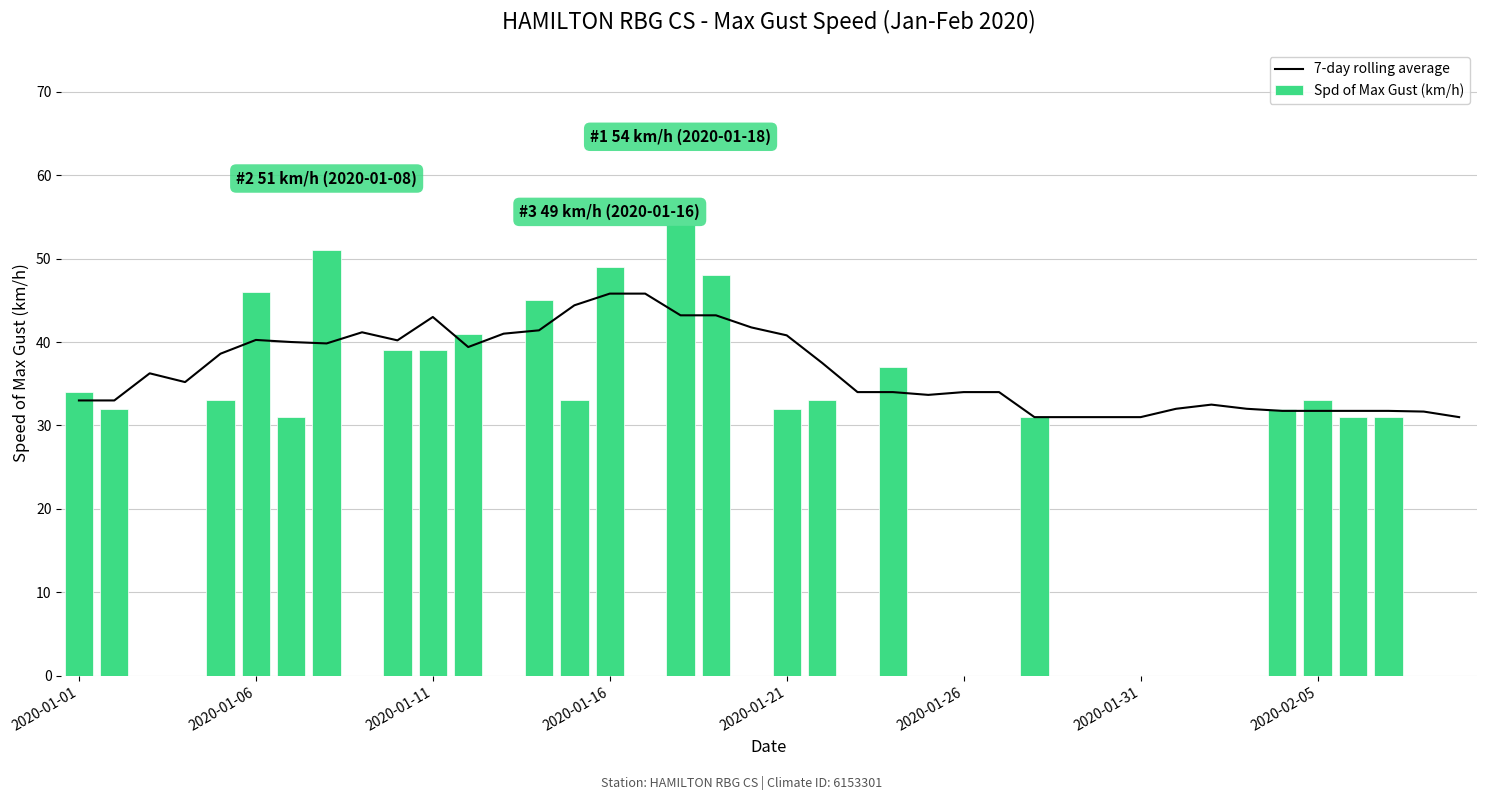

How many series are shown in this chart?

2